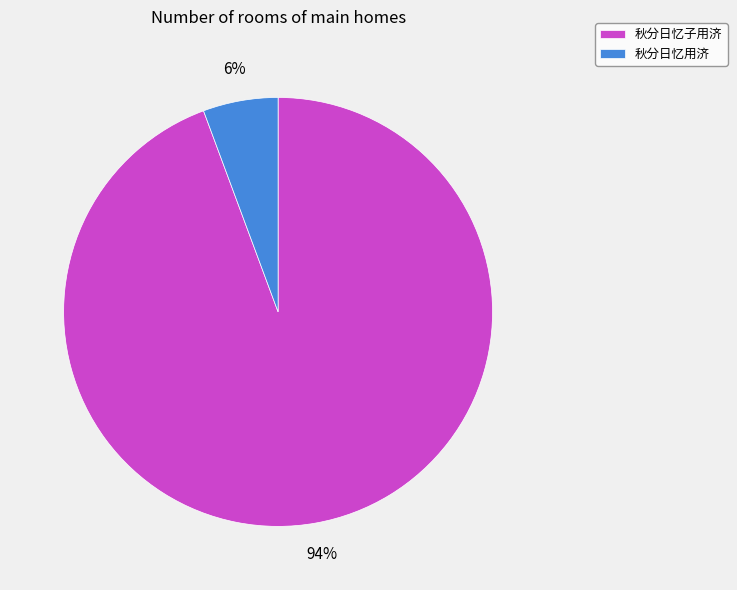

Is it true that 秋分日忆用济 is 1% of the pie?

False